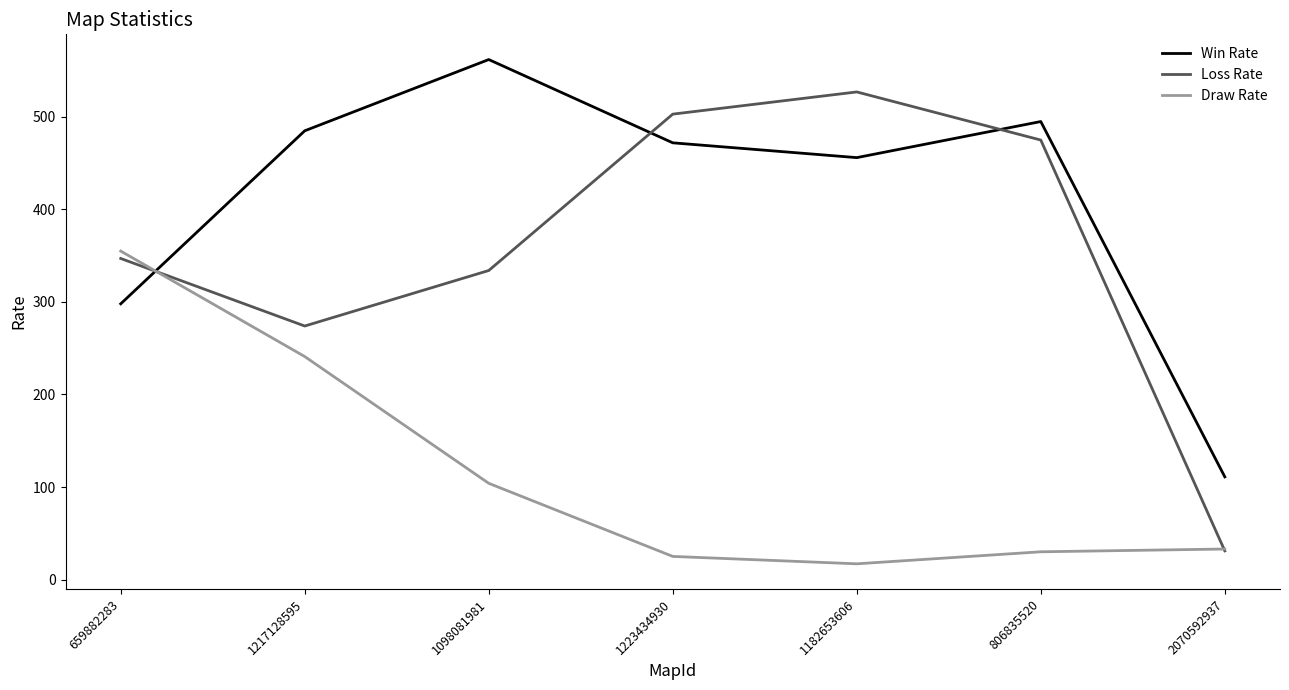

Between 659882283 and 2070592937, which series saw the biggest shift?

Draw Rate